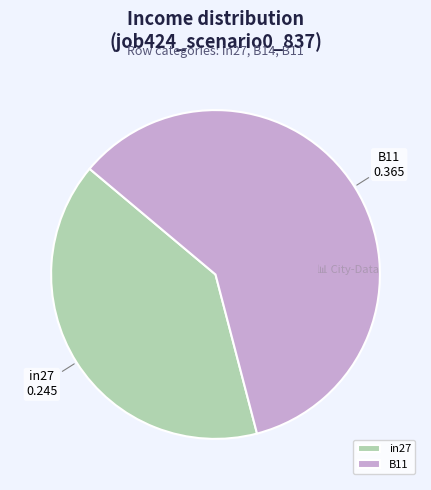

Rank the categories by value from lowest to highest.

in27, B11